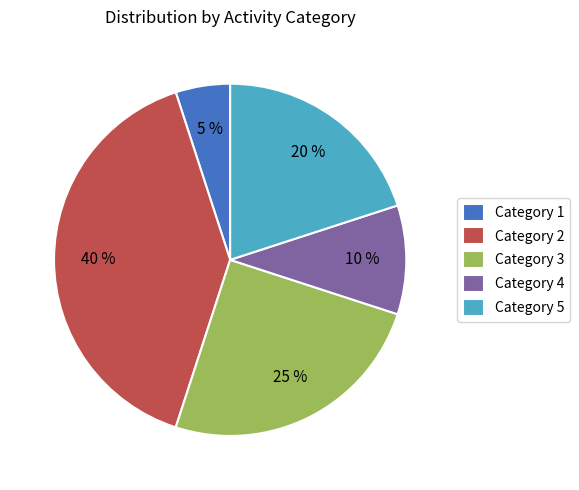

Does any single category account for the majority?

No